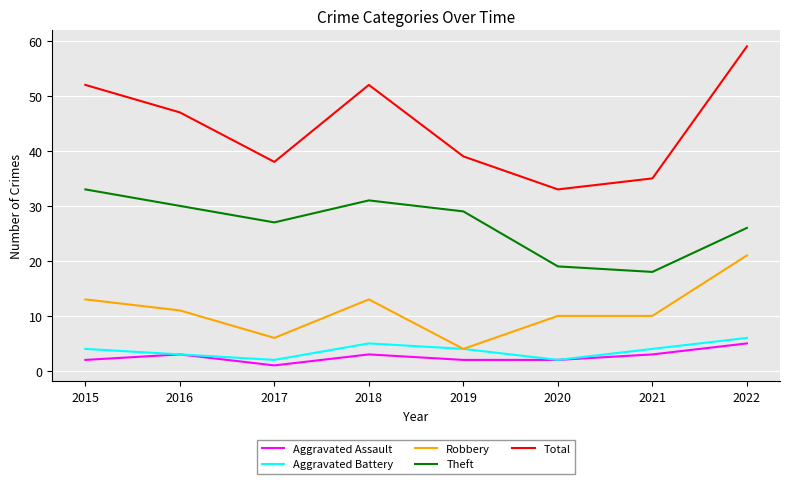

What is the maximum value shown in the chart?

59